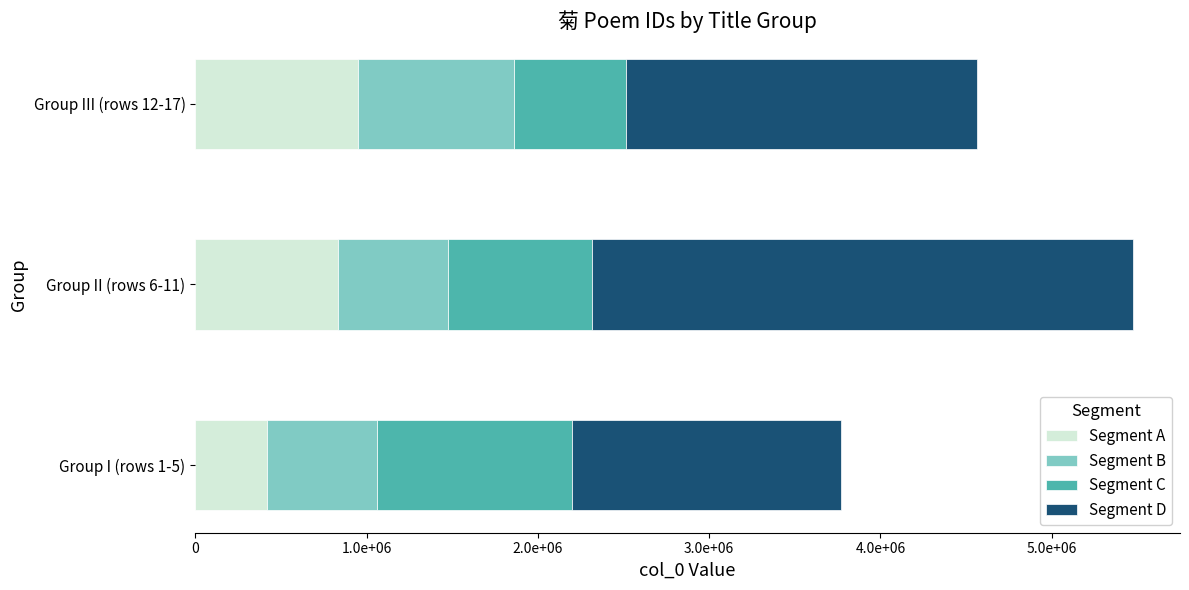

What is the average value of the Segment D series?

2257842